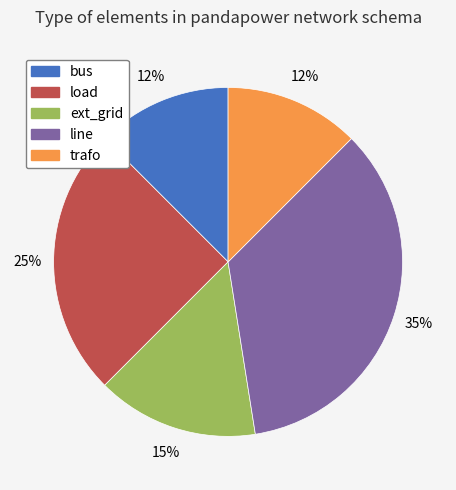

To the nearest percent, what is the difference between the ext_grid and load slice percentages?

10%